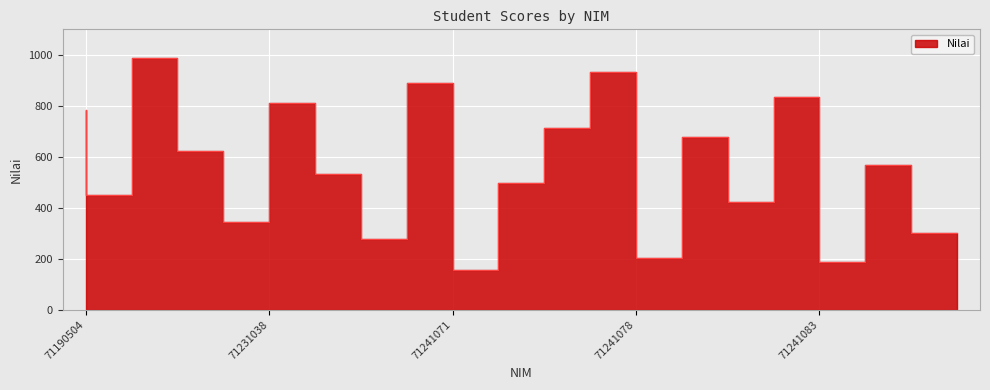

What is the sum of all values?

11196